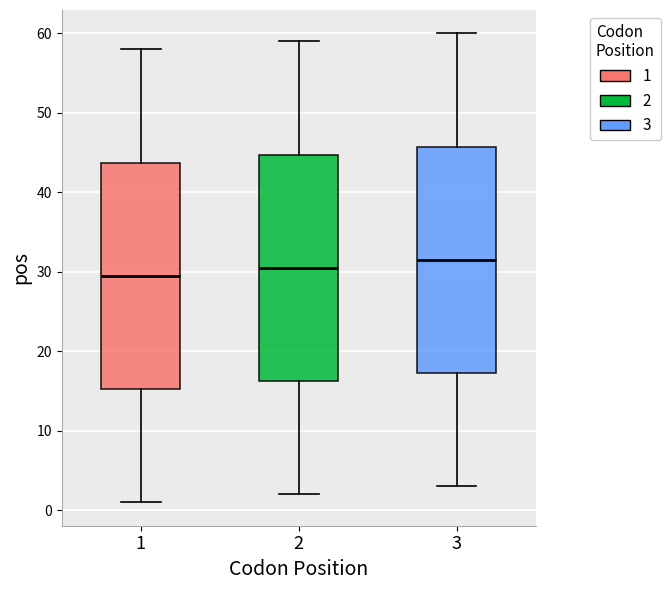

Reading left to right, read every box against the y-axis: the position of its median line, the range the box covers, and the ends of its whiskers. The values are not printed on the chart, so give them approximately, as read against the axis.

1: median 30, box 15 to 44, whiskers 1 to 58
2: median 31, box 16 to 45, whiskers 2 to 59
3: median 32, box 17 to 46, whiskers 3 to 60